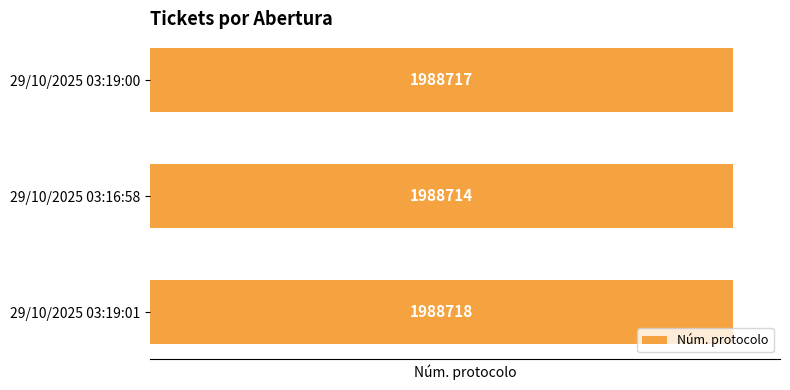

Rank the categories by value from highest to lowest.

29/10/2025 03:19:01, 29/10/2025 03:19:00, 29/10/2025 03:16:58